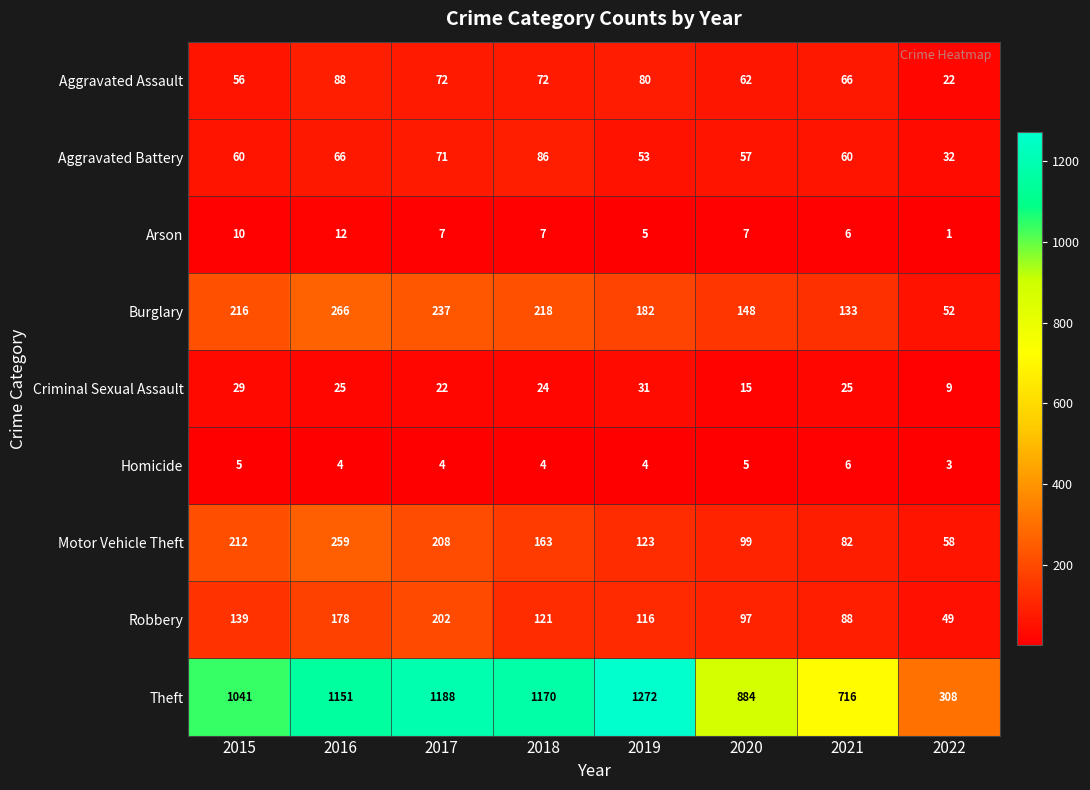

At which category is the sum across all series the highest?

2016